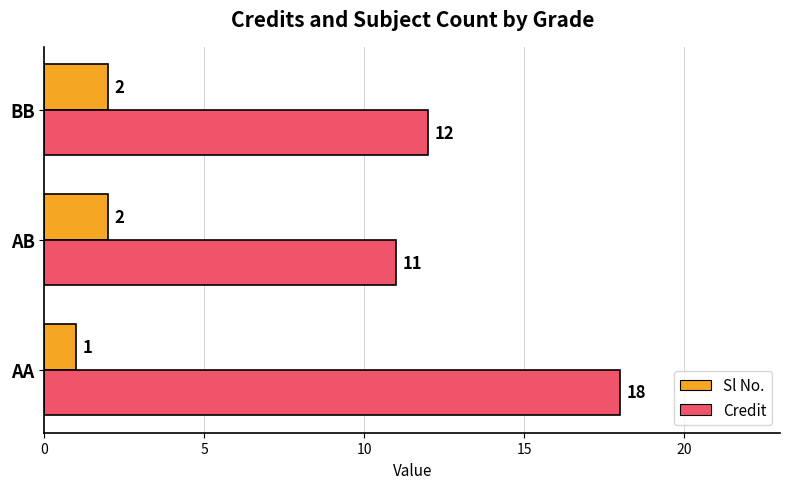

Rank the series by their average value, from highest to lowest.

Credit, Sl No.